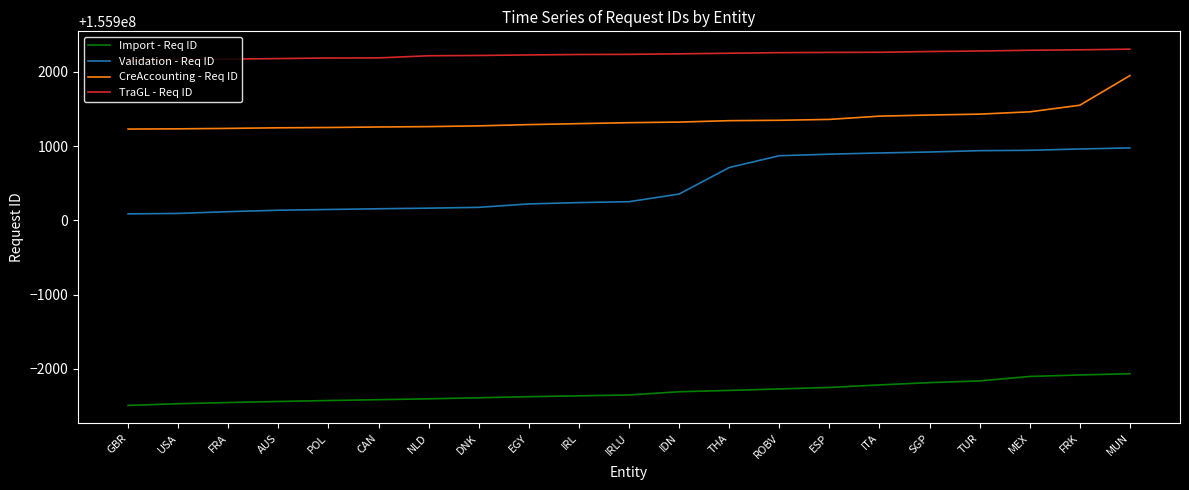

What is the sum of the TraGL - Req ID values at IRL and NLD?

311804449